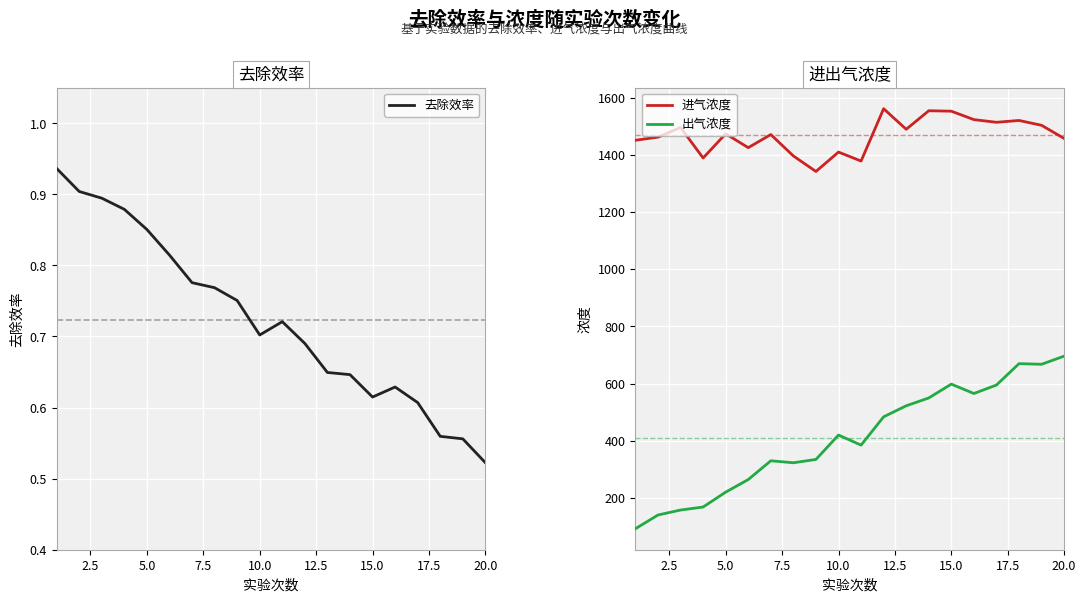

What is the value of the 出气浓度 point at the 8th from the left?

322.9